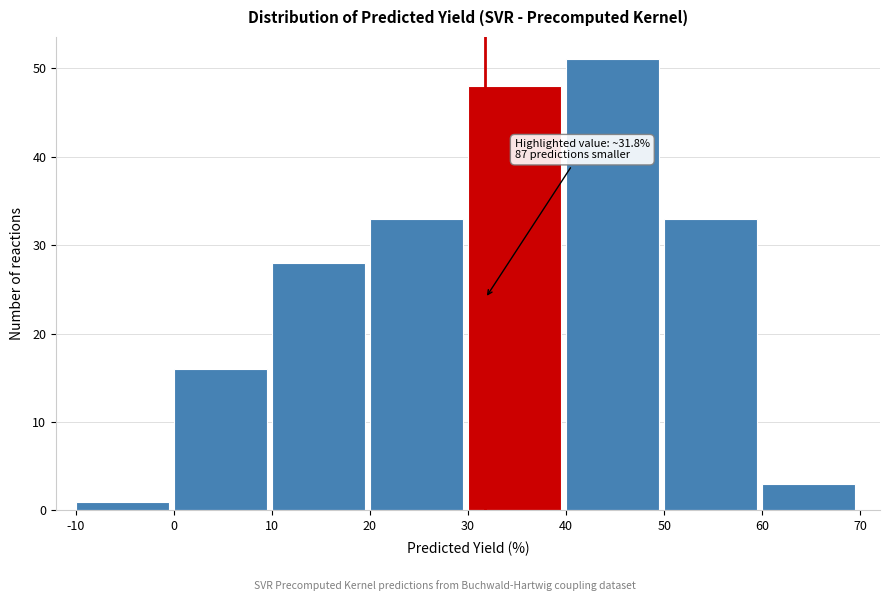

Over which range of the x-axis is the bar tallest?

40 to 50